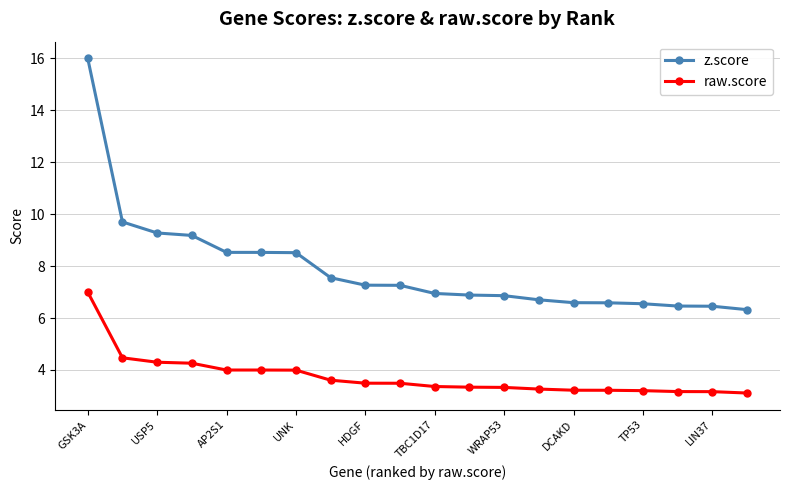

What is the average value of the z.score series?

7.9